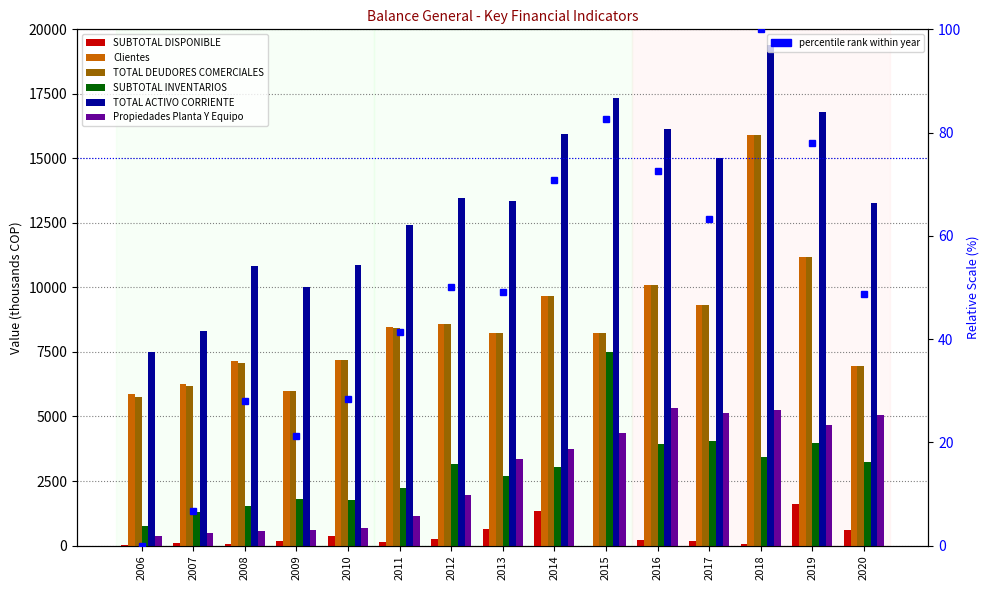

Reading right to left, transcribe all the data shown in this chart.

SUBTOTAL DISPONIBLE: 604.3	1619.1	60.5	173.2	210.8	0.3	1324.8	622.9	234.5	140.5	350.2	185.5	78.3	100.3	9.8
Clientes: 6955.7	11179.4	15900.5	9331.8	10102.5	8236.5	9661.9	8253.3	8587.2	8454.7	7197.9	5984.5	7131.6	6241.8	5854.9
TOTAL DEUDORES COMERCIALES: 6955.7	11179.4	15900.5	9331.8	10102.5	8236.5	9661.9	8253.3	8585.1	8447.1	7190.4	5976.9	7083.9	6194.0	5772.6
SUBTOTAL INVENTARIOS: 3229.1	3960.3	3413.3	4047.2	3942.2	7514.7	3034.2	2691.1	3142.4	2227.7	1767.3	1805.9	1536.6	1285.4	744.4
TOTAL ACTIVO CORRIENTE: 13286.0	16787.7	19403.6	15033.9	16141.7	17333.6	15933.2	13332.4	13449.9	12420.7	10871.4	10011.5	10817.1	8296.8	7488.7
Propiedades Planta Y Equipo: 5056.7	4673.6	5260.9	5144.1	5323.4	4340.5	3722.1	3333.8	1965.8	1125.7	673.6	588.5	567.7	475.3	380.5